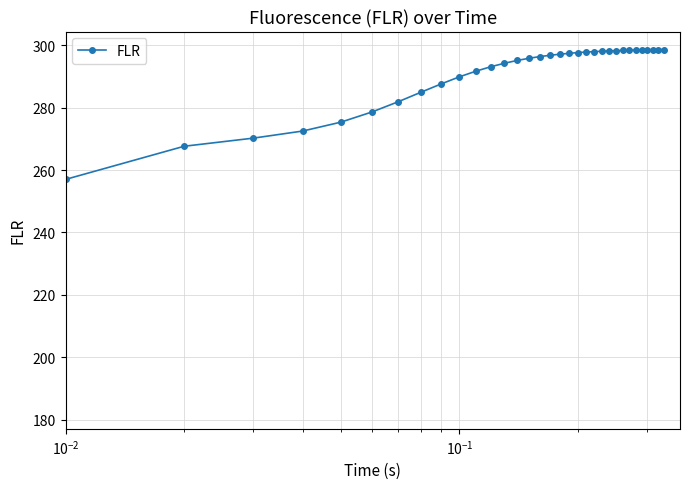

What is the value of the 34th point from the left?

298.6